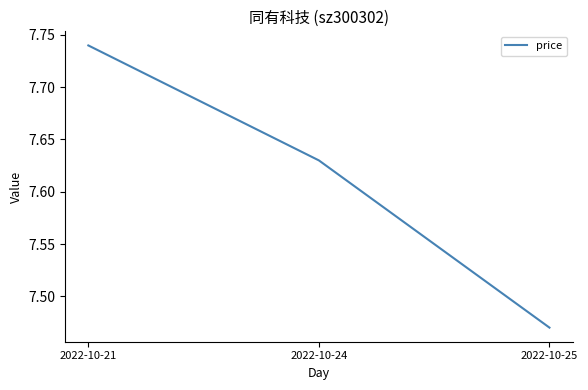

Approximately how many times larger is the value at 2022-10-24 compared to 2022-10-21?

1.0